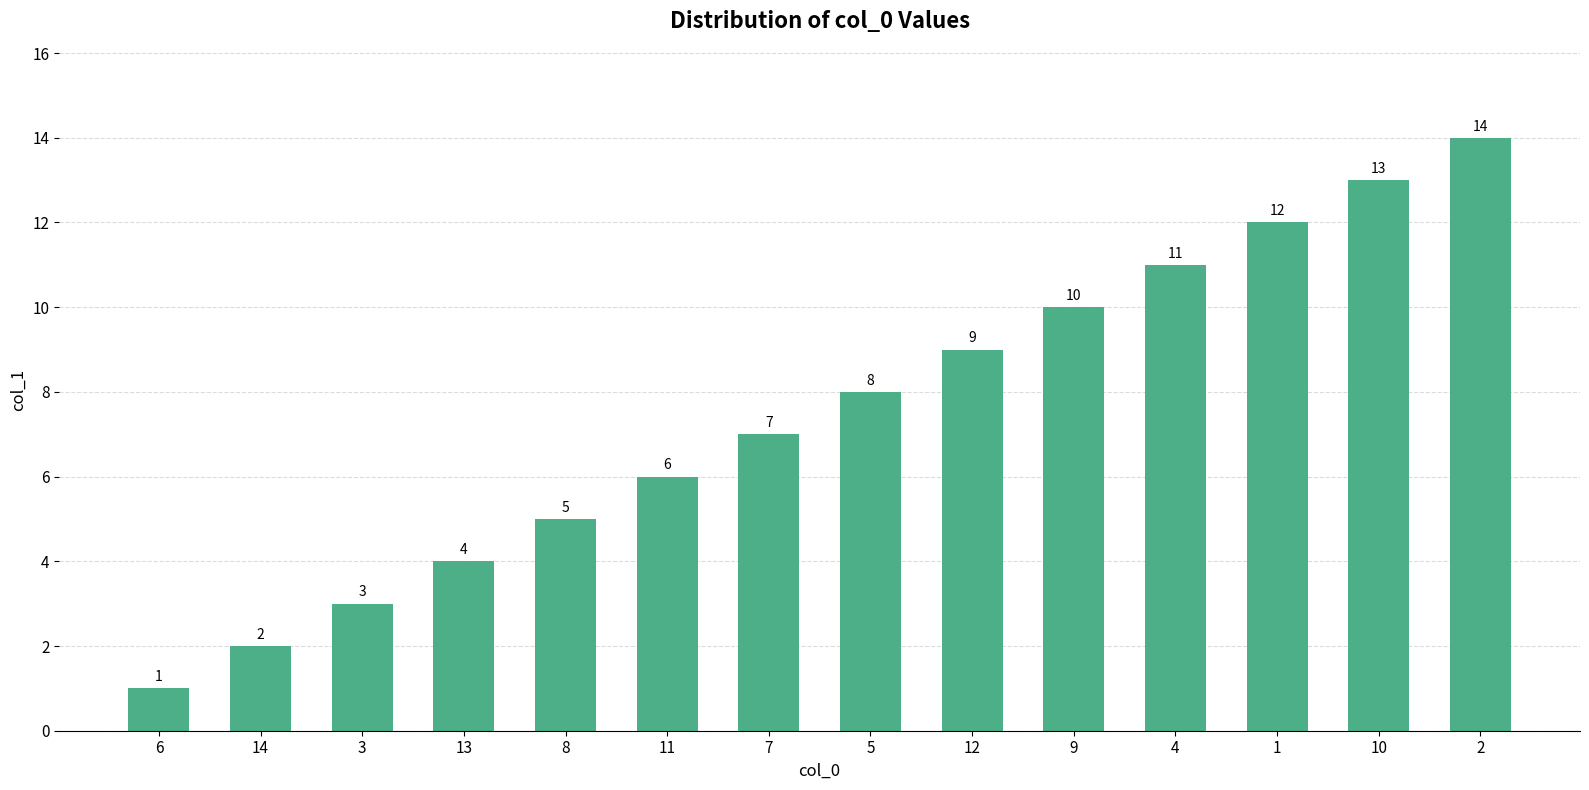

Are the bars horizontal?

No